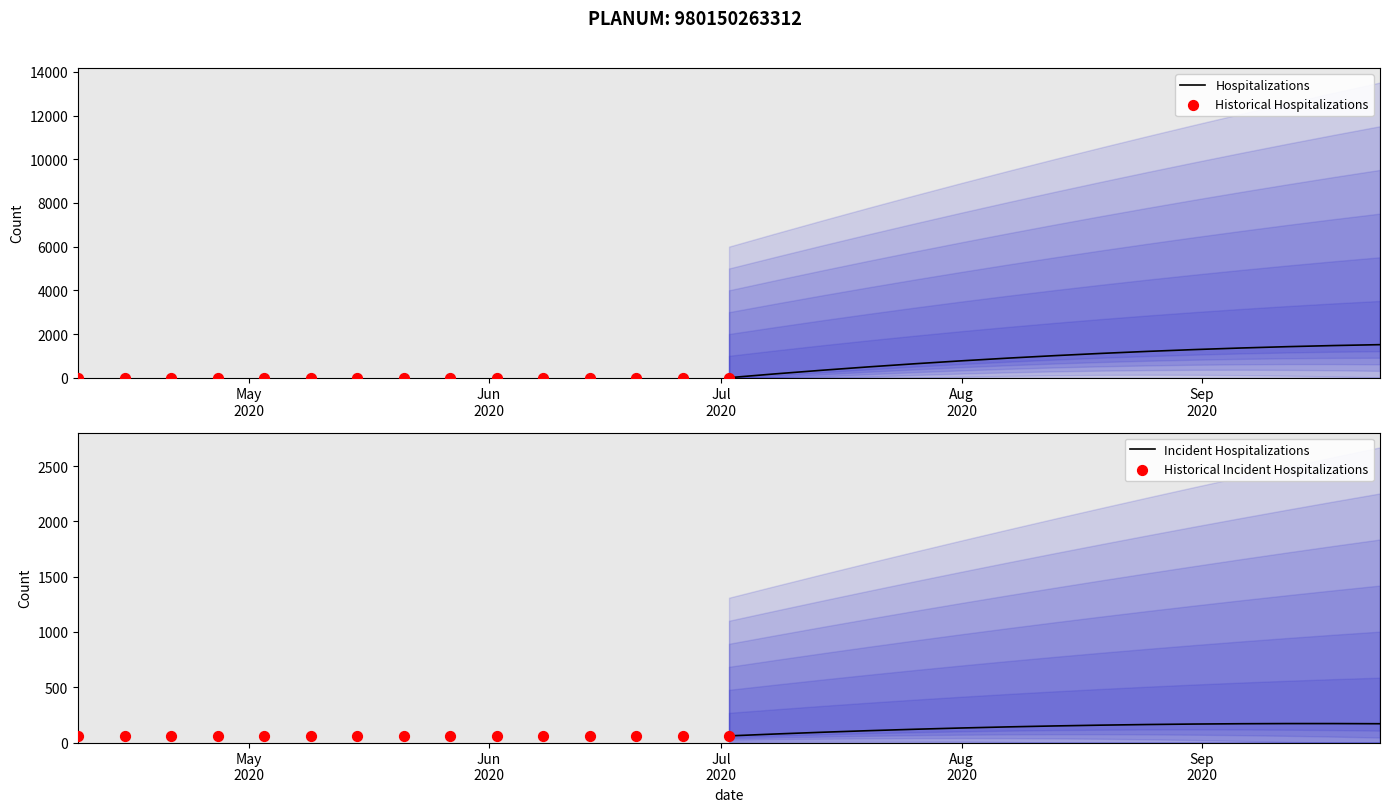

What are all the series names shown in the legend?

Hospitalizations, Historical Hospitalizations, Incident Hospitalizations, Historical Incident Hospitalizations